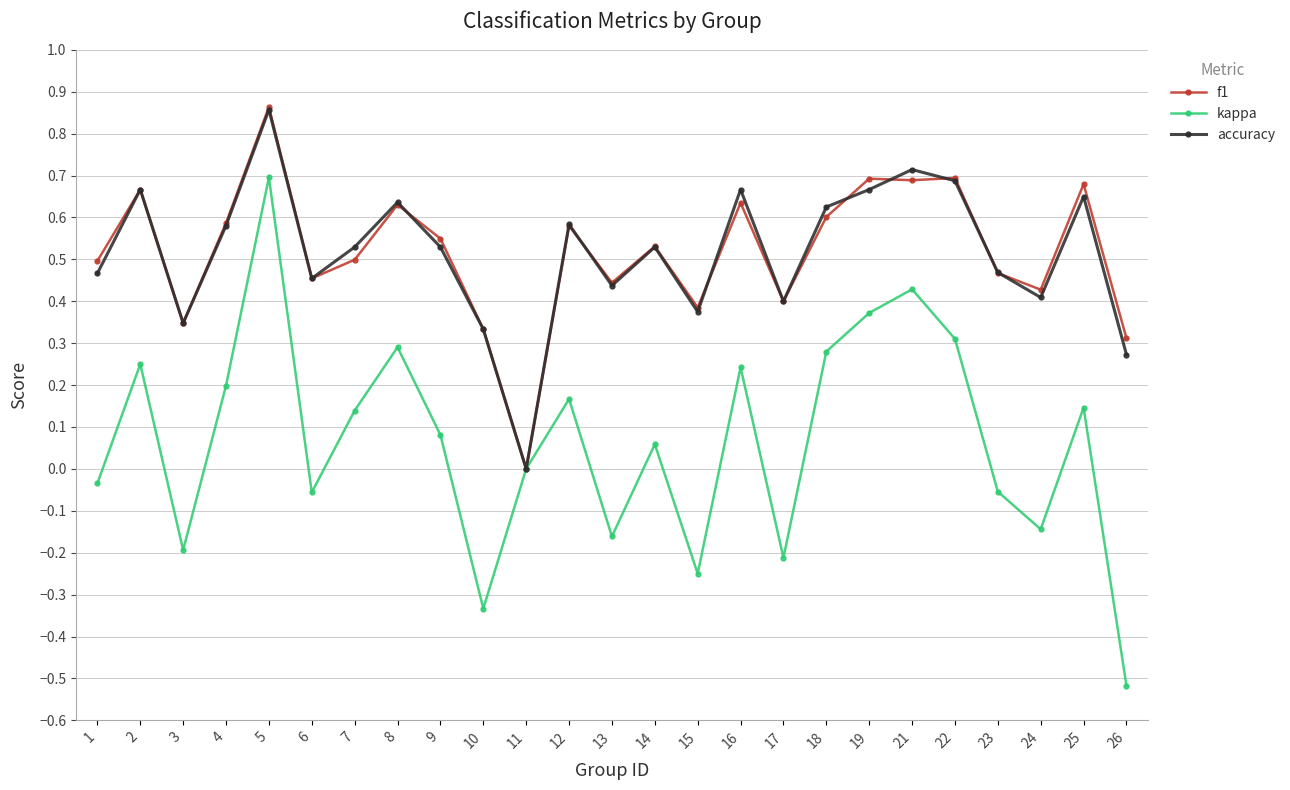

Between 7 and 10, which series saw the biggest shift?

kappa